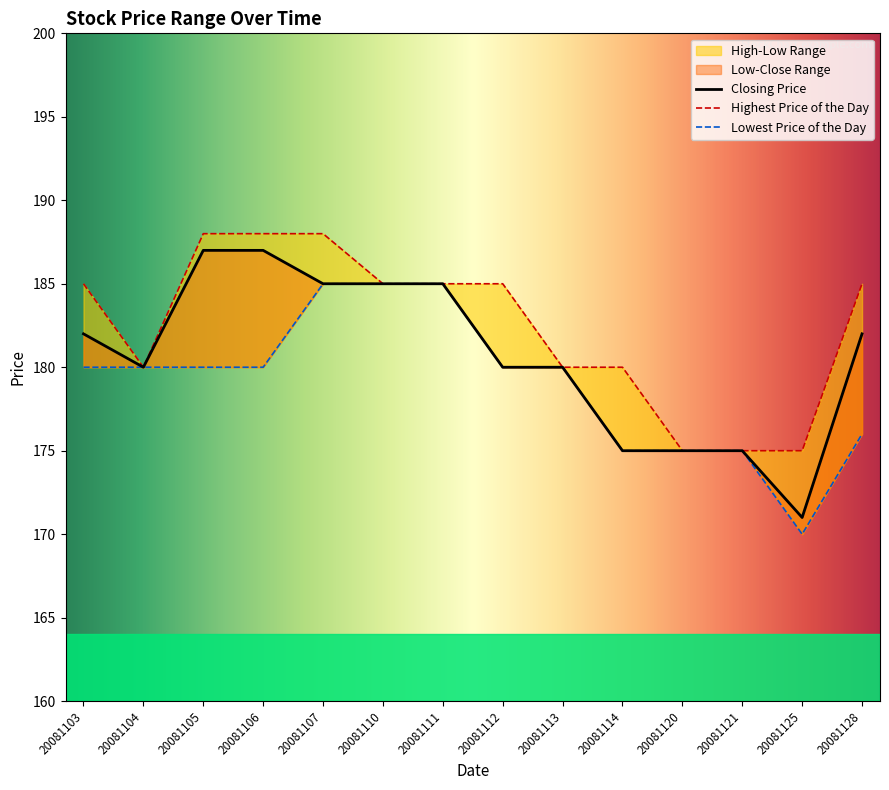

What is the difference between the Lowest Price of the Day values at 20081113 and 20081128?

4